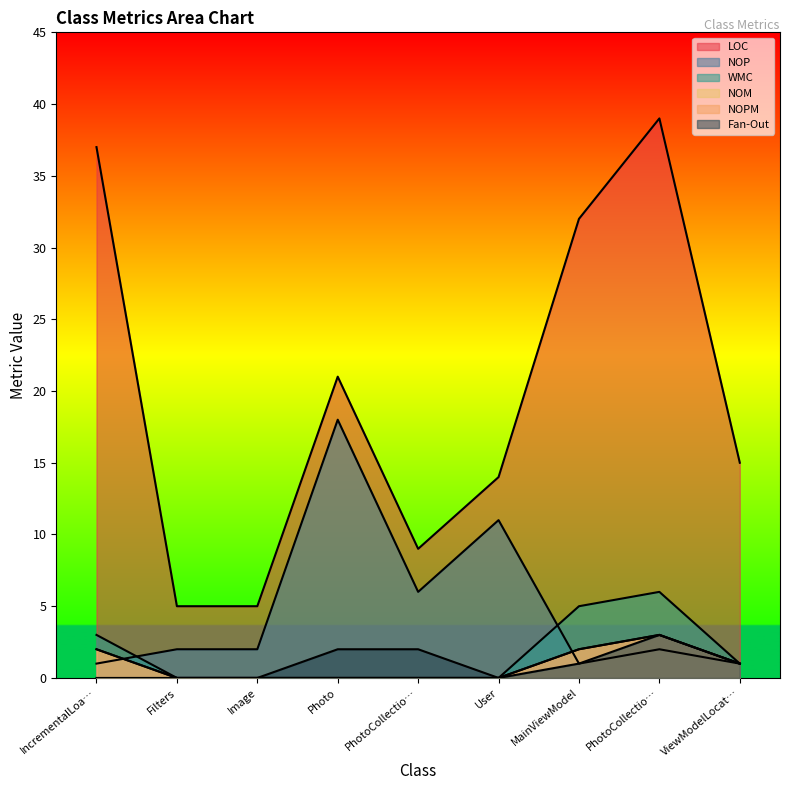

How many interior local valleys does the Fan-Out series have?

1